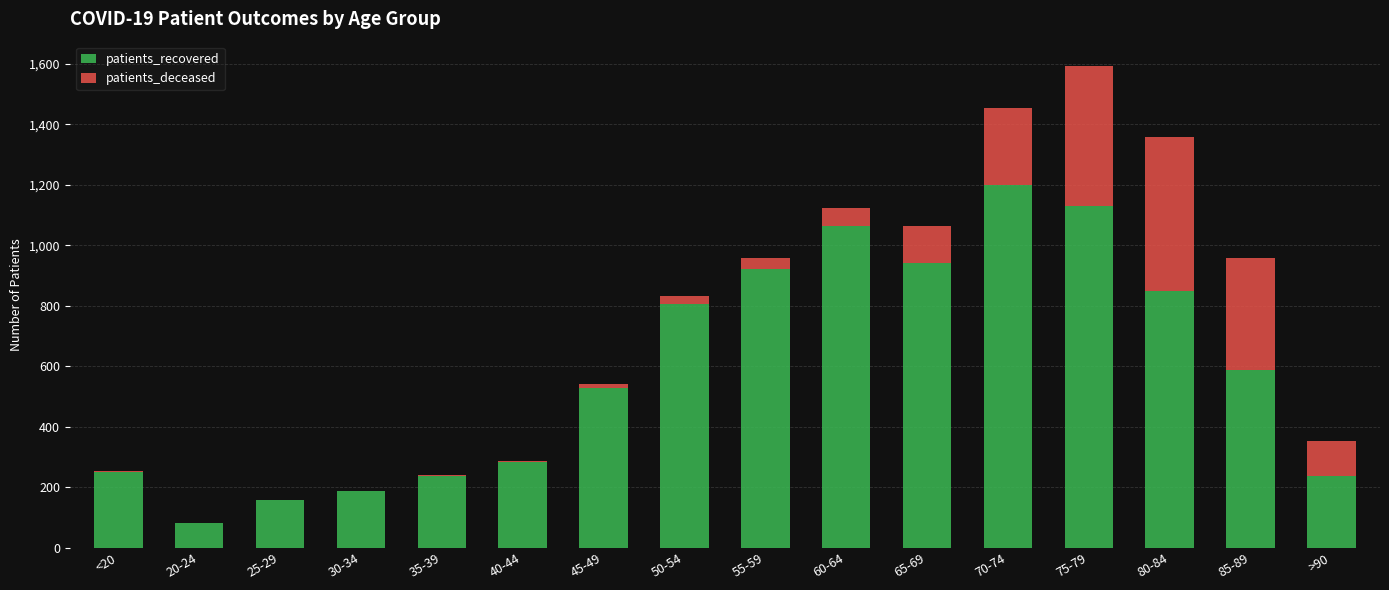

At which category is the sum across all series the highest?

75-79